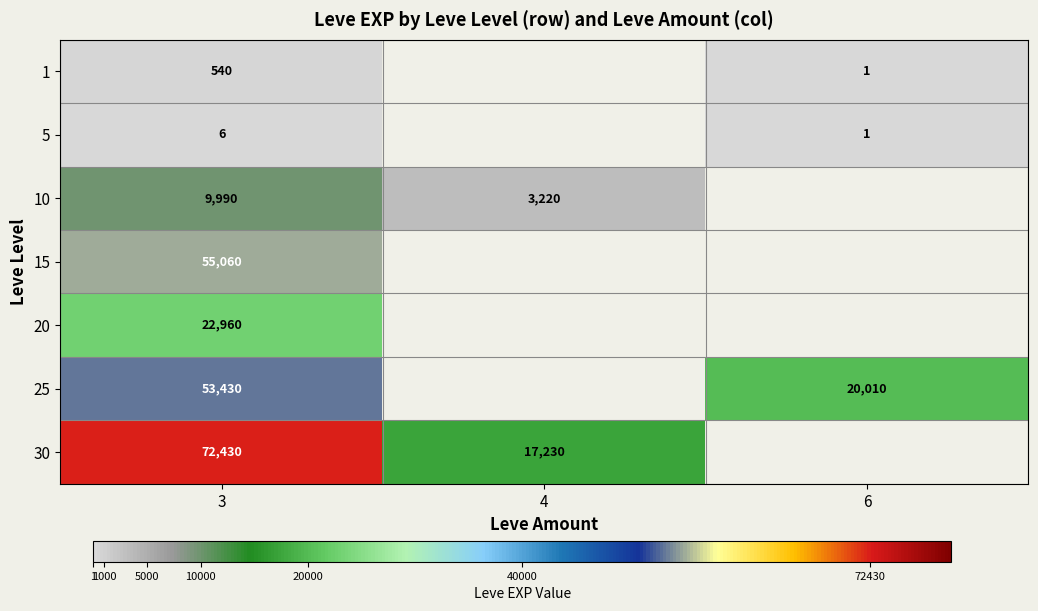

The 15 series shows 55060 at 3. True or false?

True